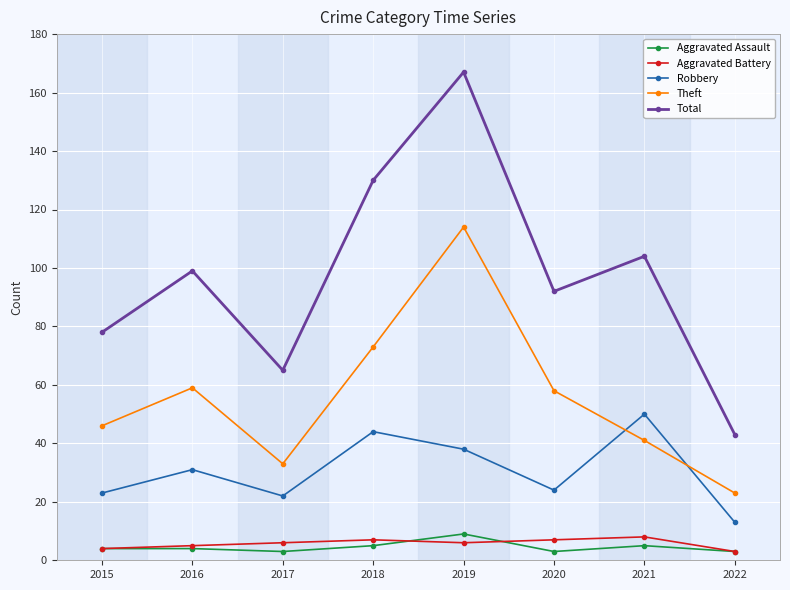

How many Total values are between 78 and 130?

5